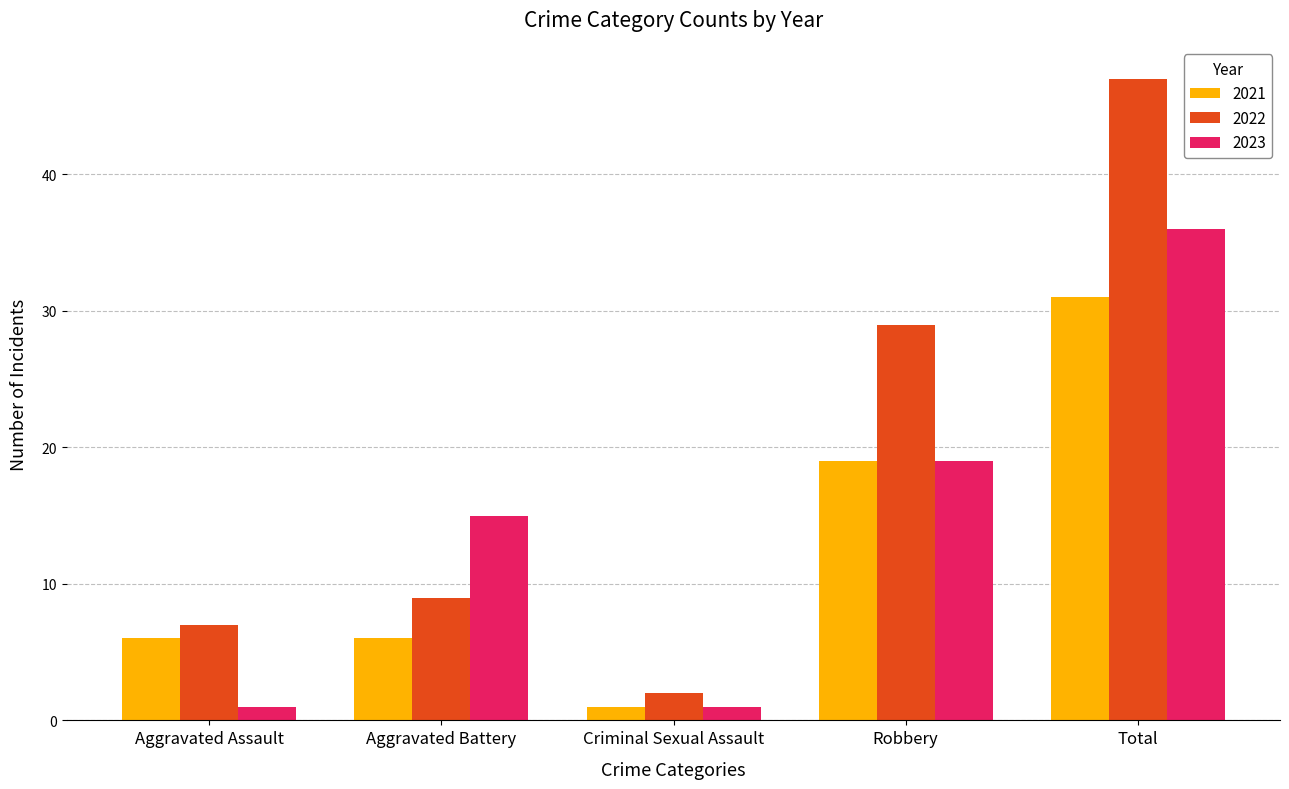

The value of 2023 at Aggravated Battery is 15. True or false?

True